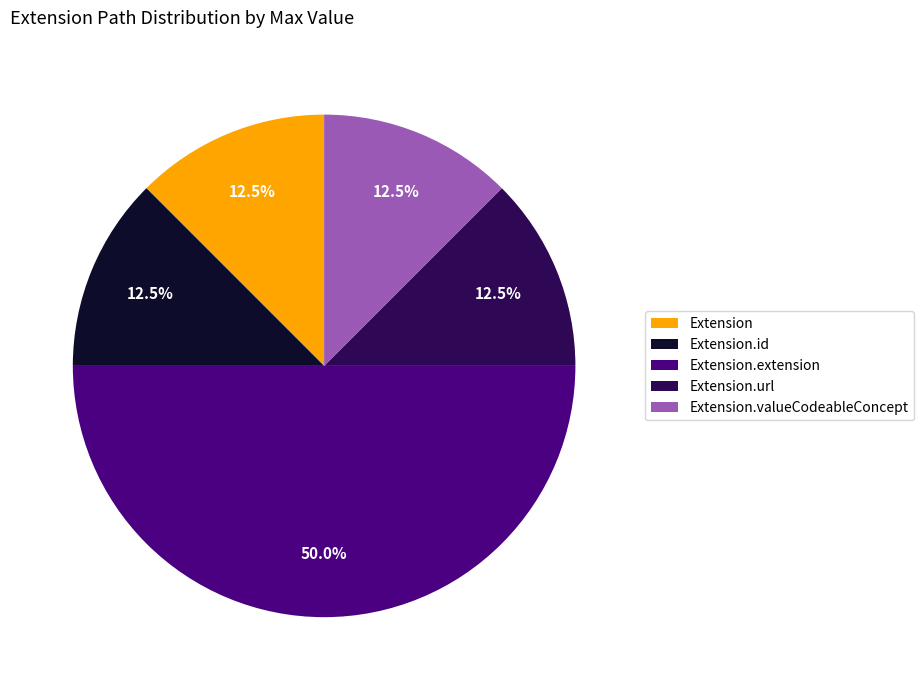

Between Extension.url and Extension.extension, which is larger?

Extension.extension